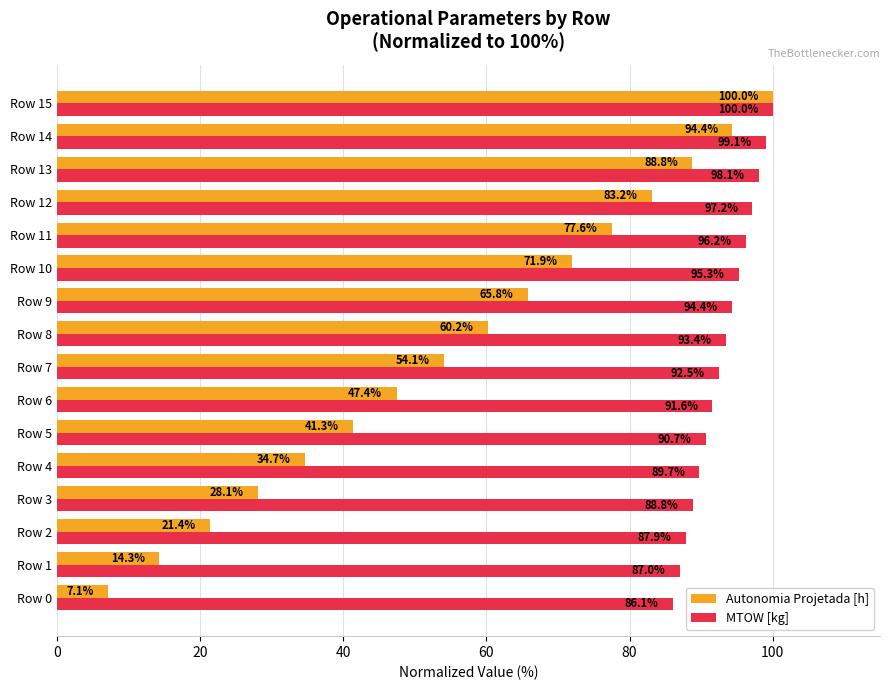

Where is Autonomia Projetada [h] nearest to the value 53?

Row 7